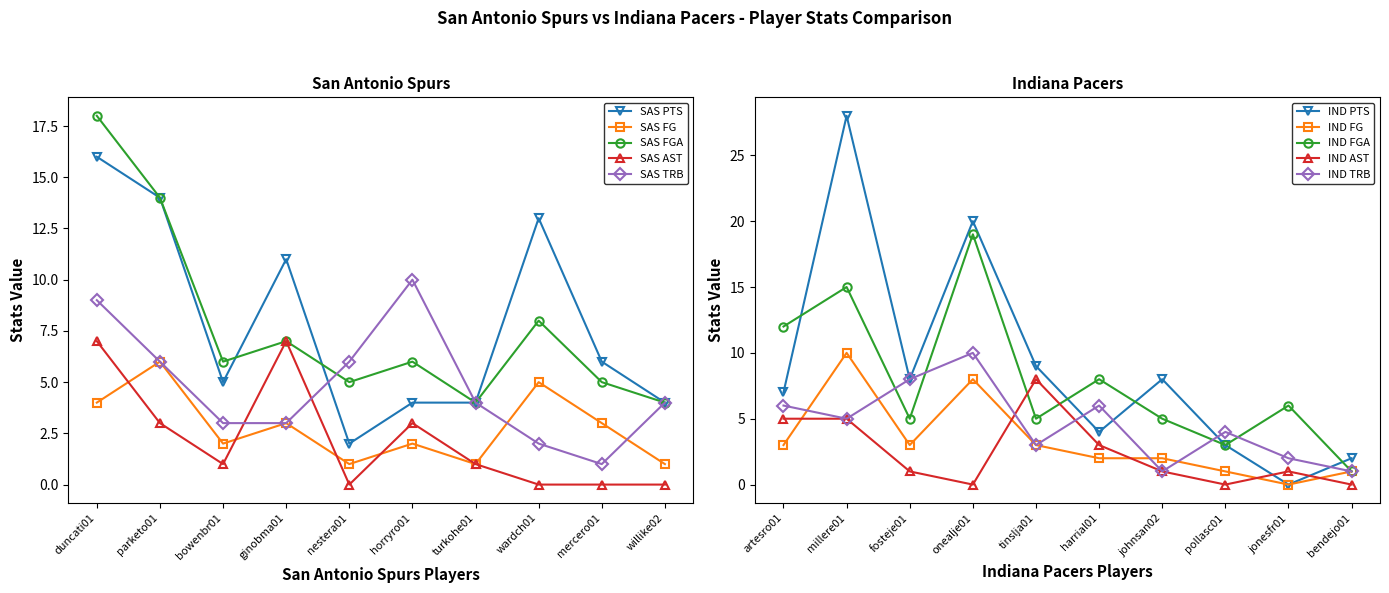

How many categories are shown in the chart?

10